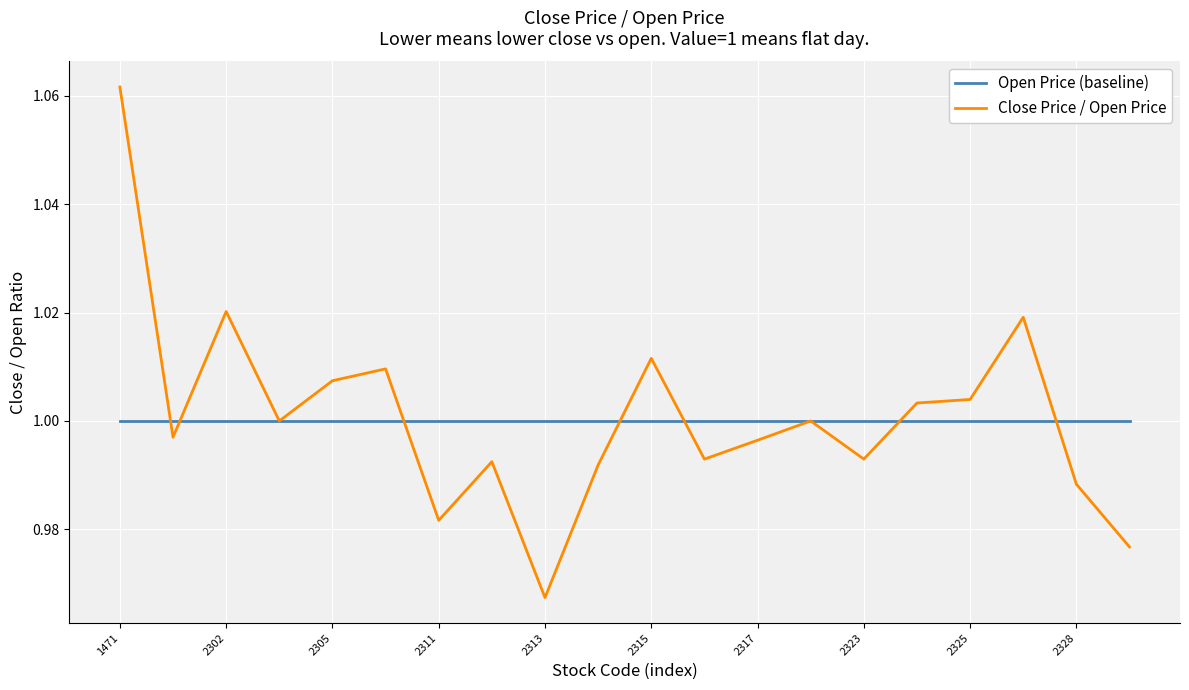

Which series has the largest range (max minus min)?

Close Price / Open Price